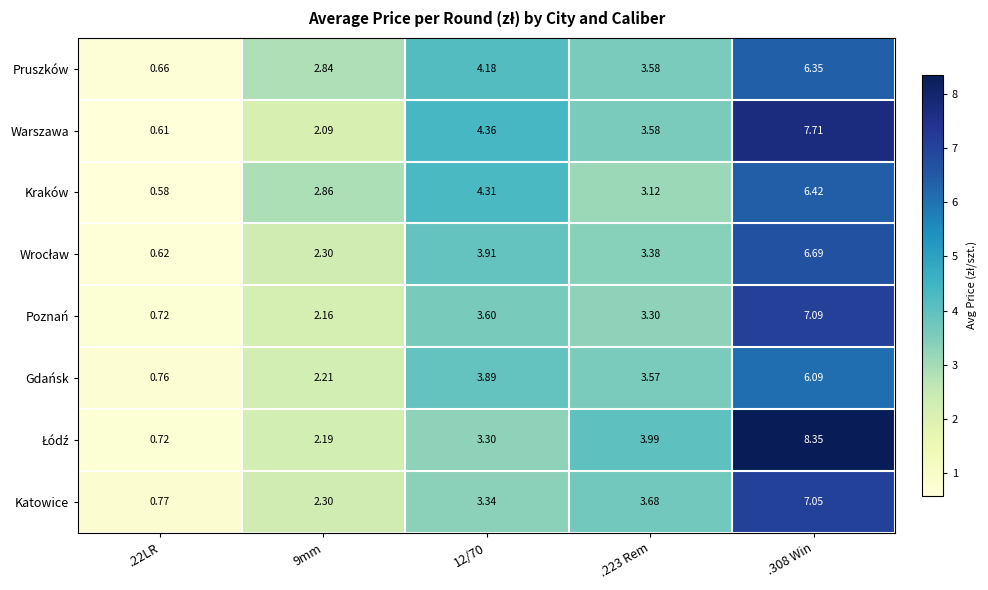

How many distinct data groups are displayed?

8